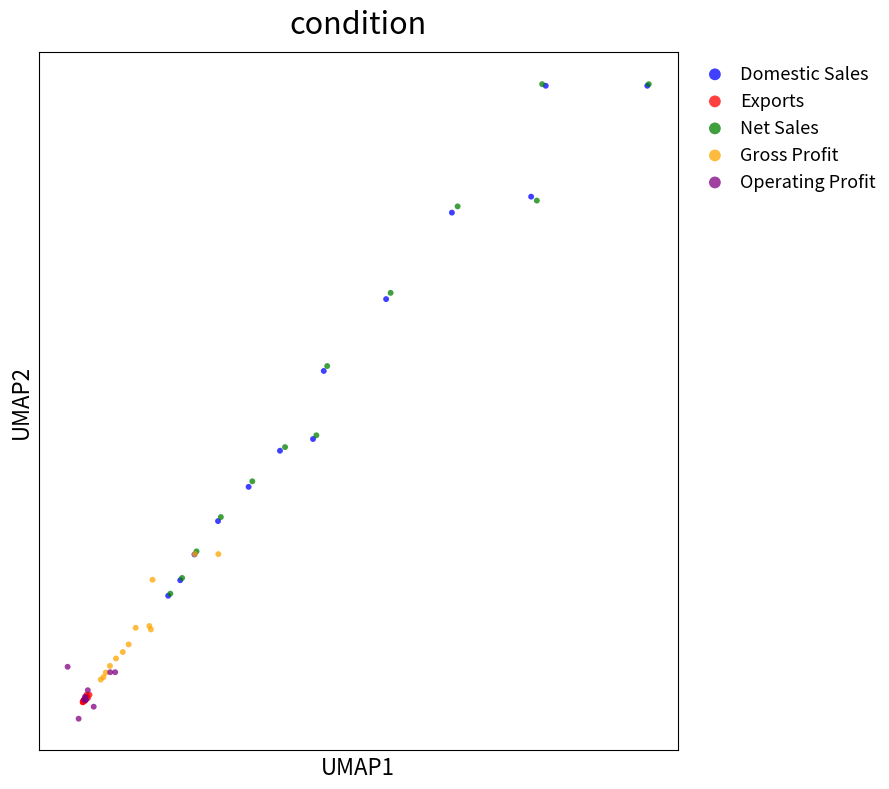

Which series contains the lowest Y value?

Operating Profit